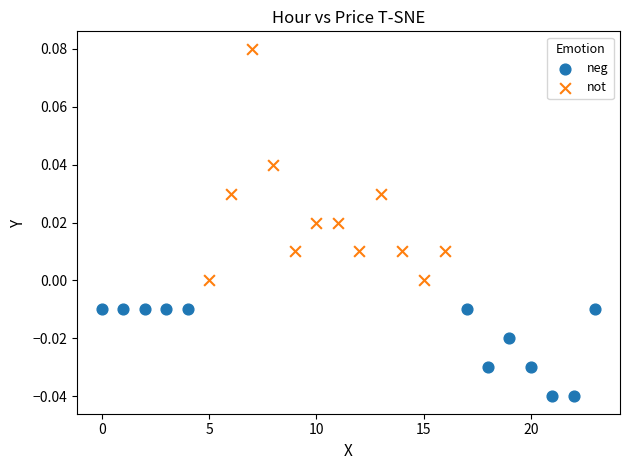

Which series contains the highest Y value?

not